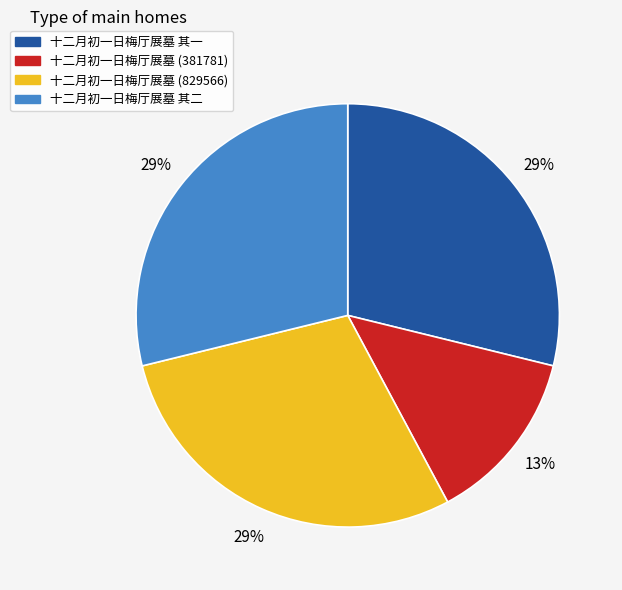

Does any single category account for the majority?

No